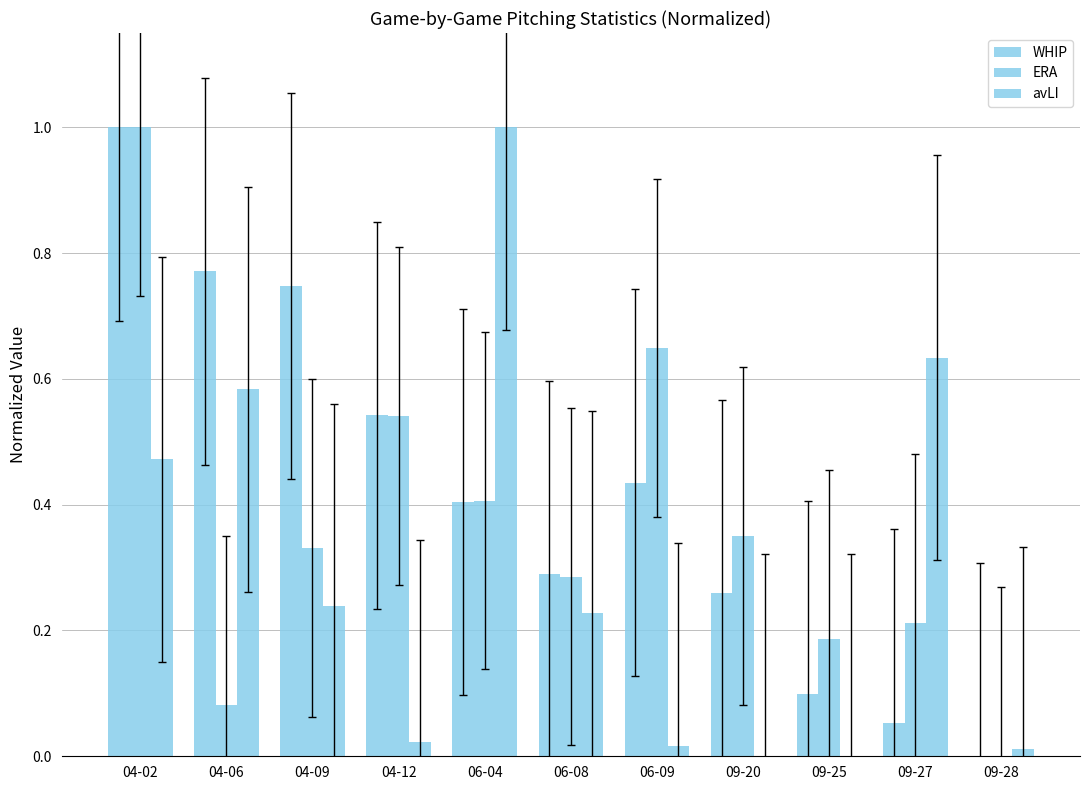

How many values in WHIP are above zero?

10